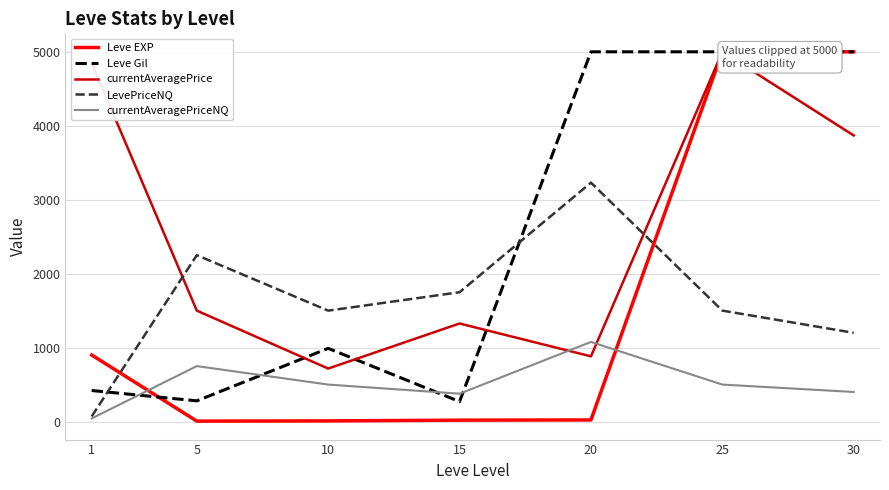

What is the sum of the Leve EXP values at 20 and 30?

5022.0